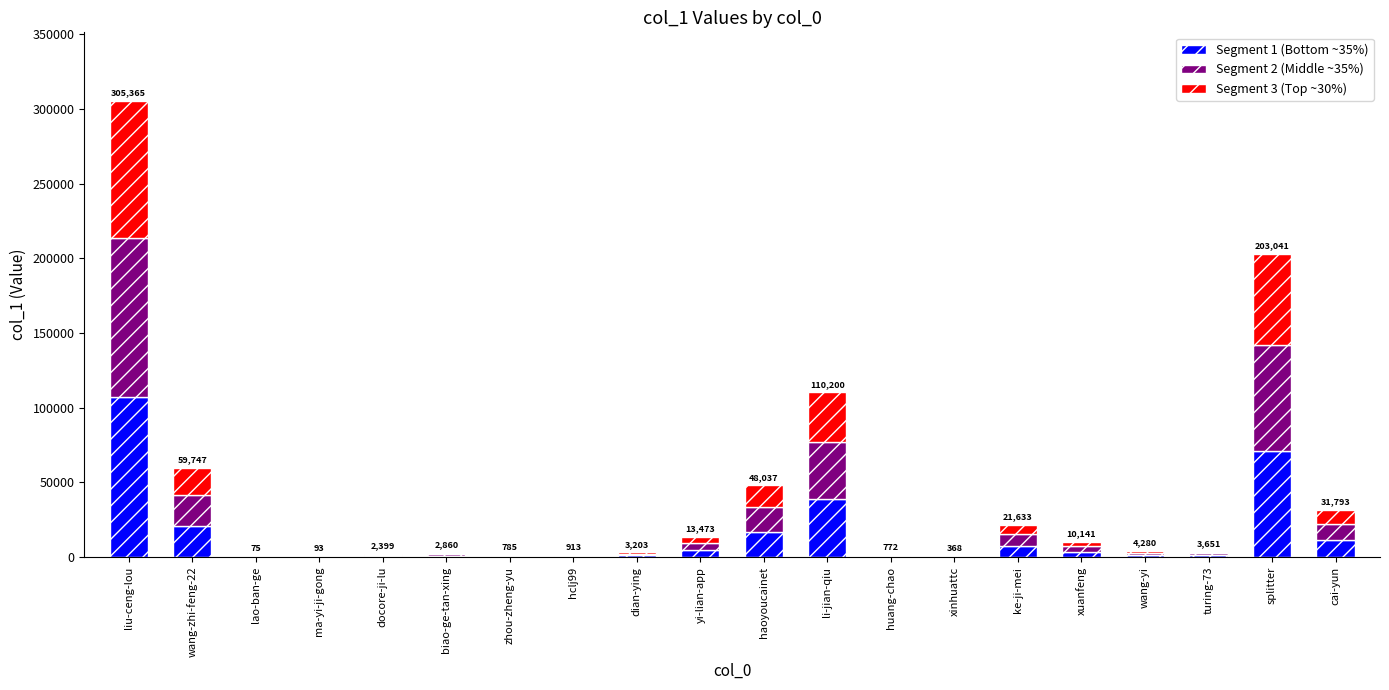

At which category is the sum across all series the highest?

liu-ceng-lou